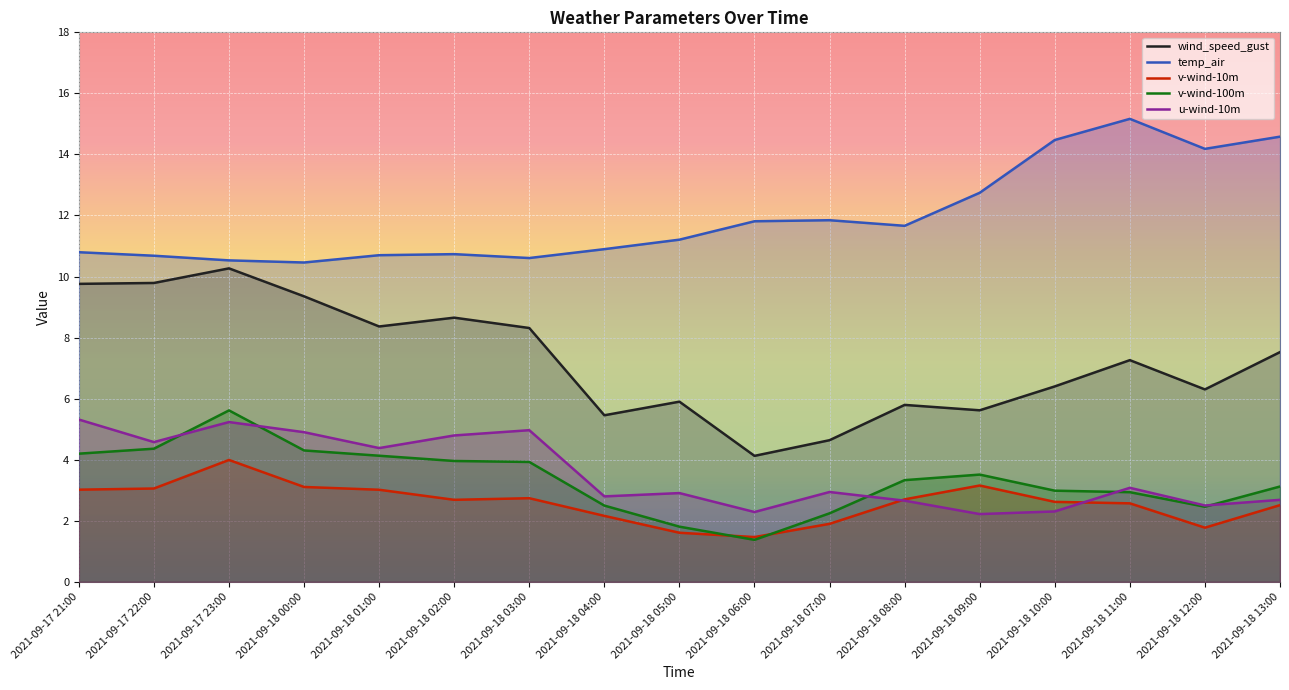

Which series changed the most between 2021-09-18 02:00 and 2021-09-18 12:00?

temp_air